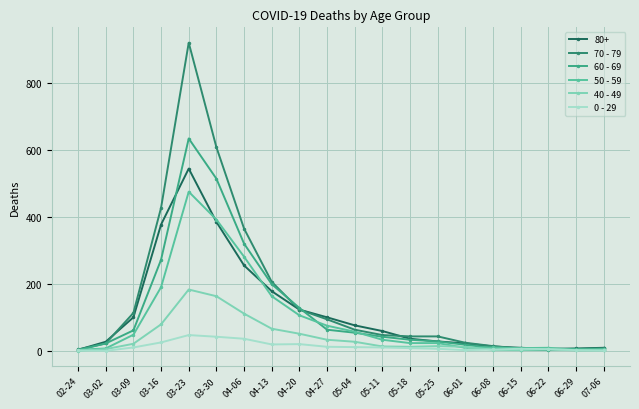

Rank the series by their maximum value, from highest to lowest.

70 - 79, 60 - 69, 80+, 50 - 59, 40 - 49, 0 - 29